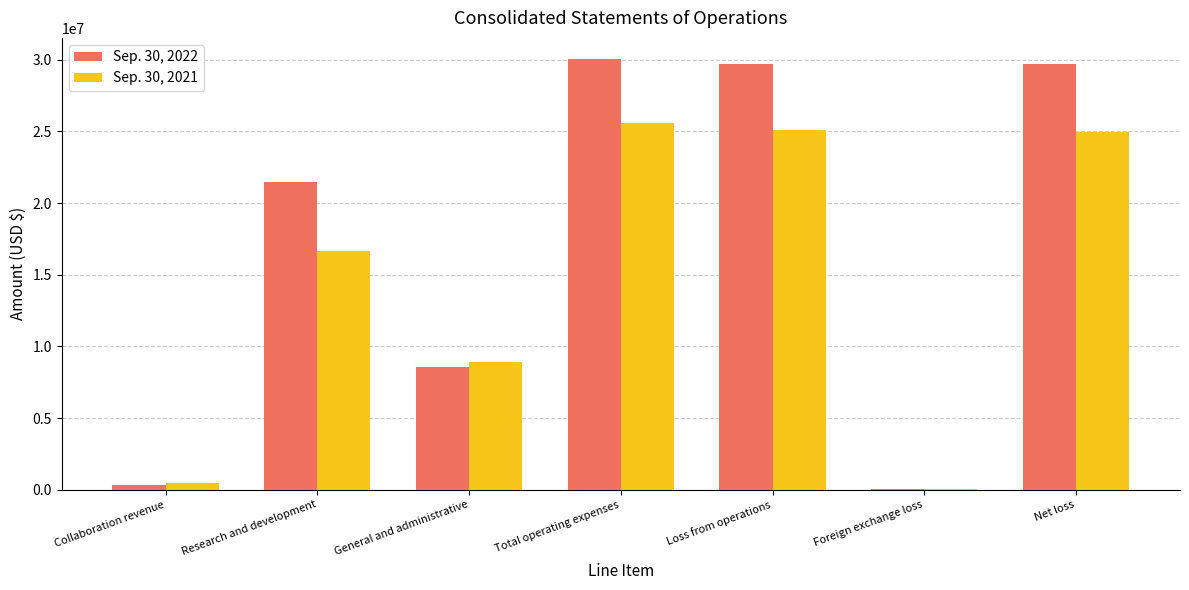

What are all the series names shown in the legend?

Sep. 30, 2022, Sep. 30, 2021